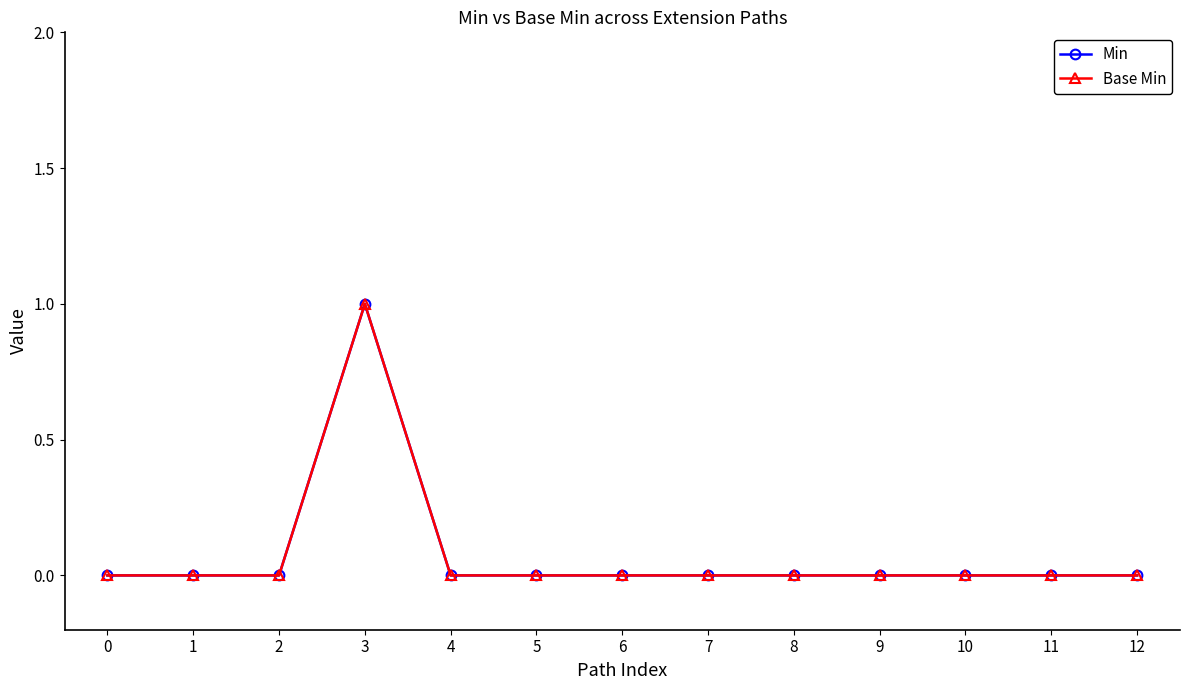

Is this an area chart (filled region under the line)?

No